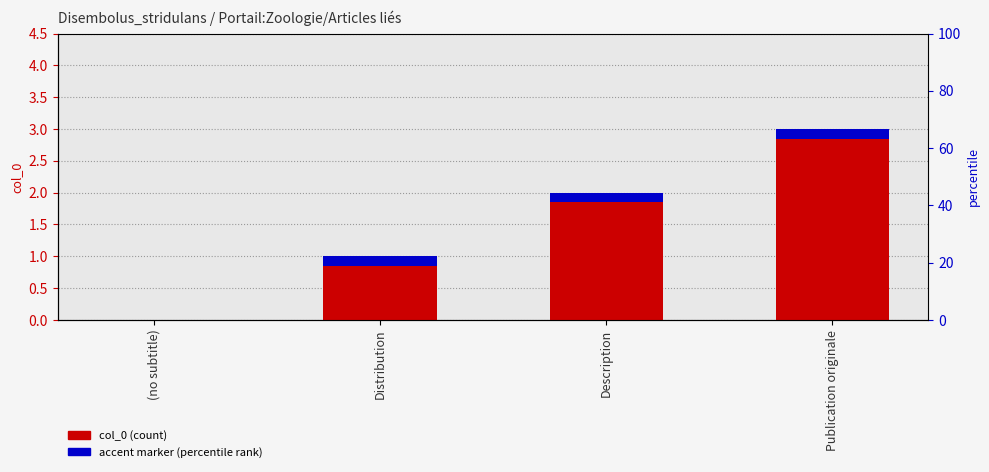

At which label is col_0 (count) closest to 1?

Distribution